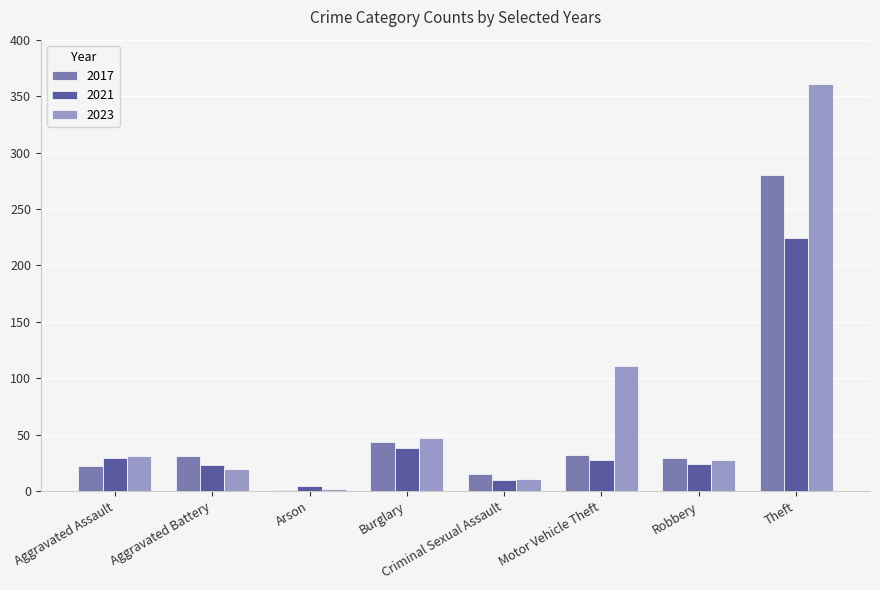

What is the sum of the 2017 values at Robbery and Criminal Sexual Assault?

44